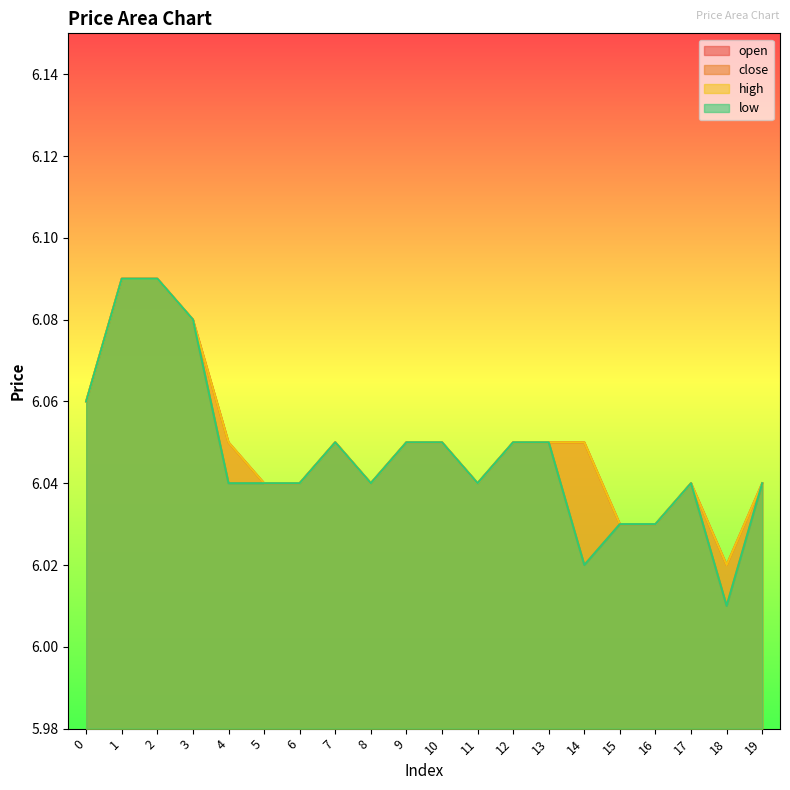

The low series shows 6.1 at 3. True or false?

True